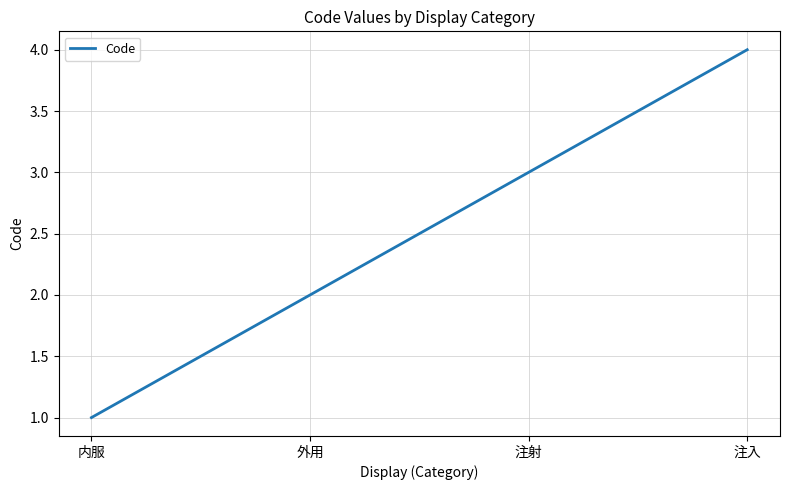

Which has a higher value, 注射 or 内服?

注射